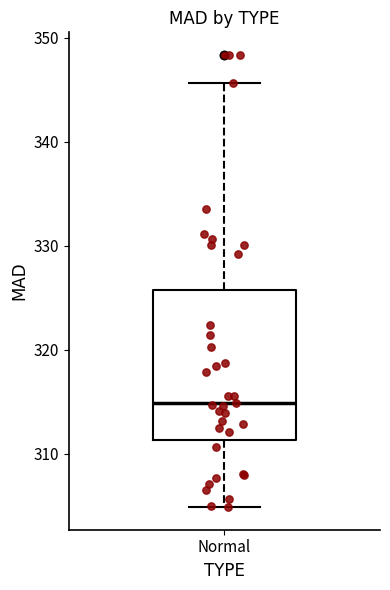

Where does the median line of the box for Normal sit on the y-axis? The values are not printed on the chart, so give them approximately, as read against the axis.

315